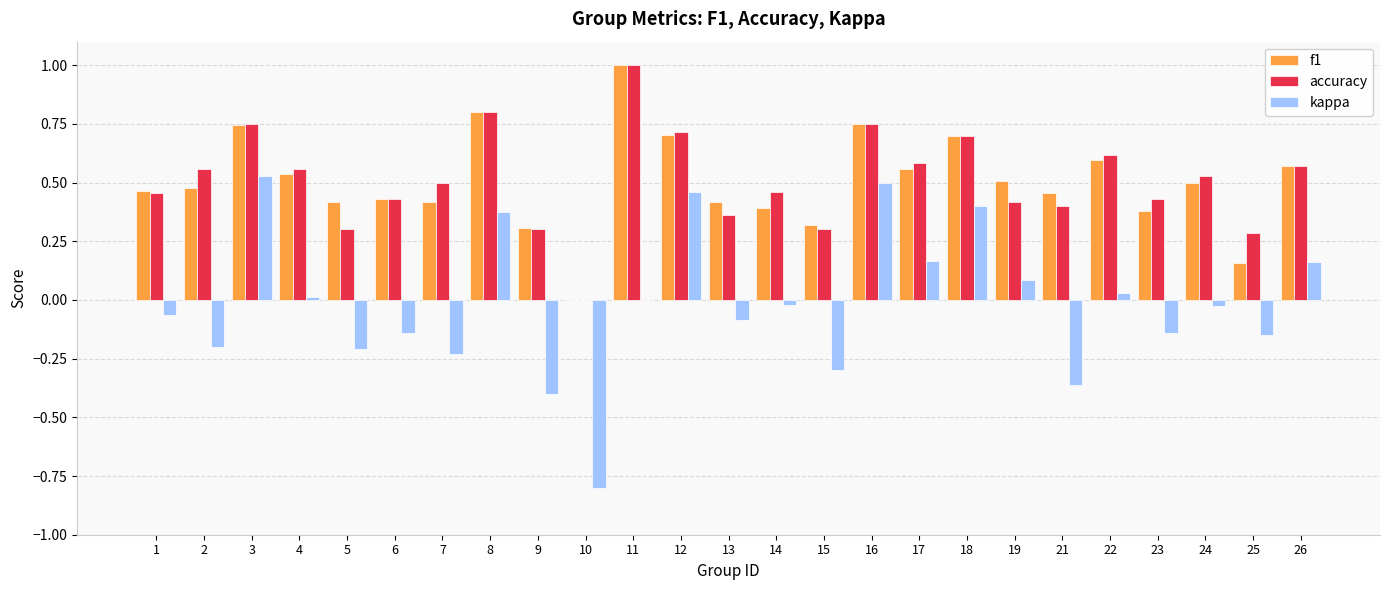

At which label does accuracy reach its peak?

11